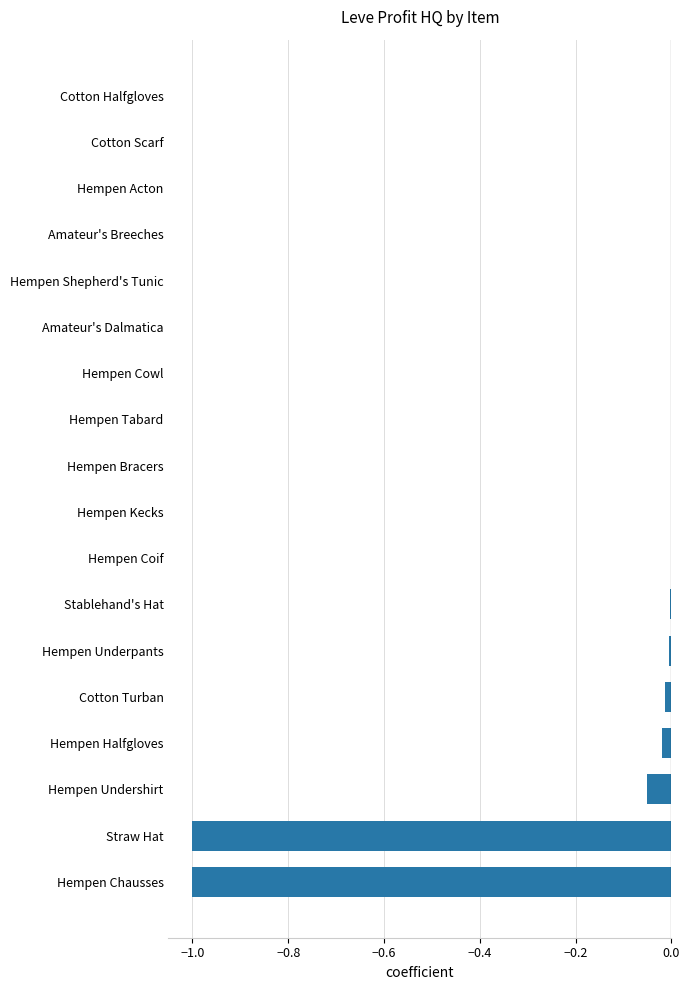

What is the sum of all values?

-2.1